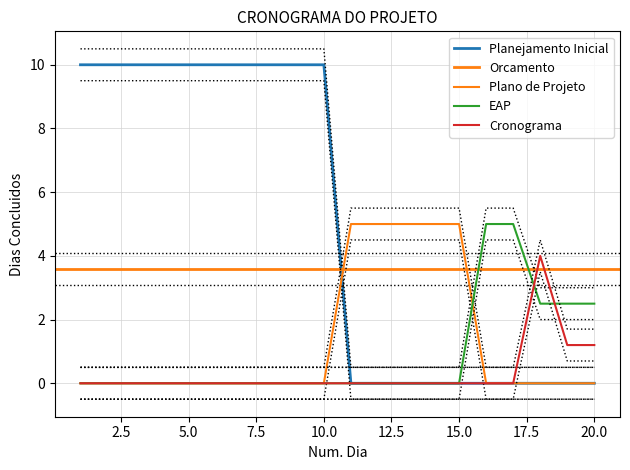

Which series has the largest range (max minus min)?

Planejamento Inicial